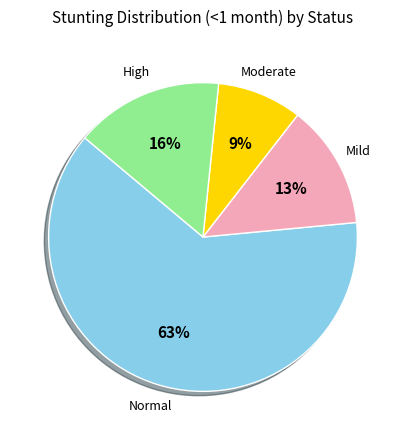

To the nearest percent, what is the average slice percentage?

25%